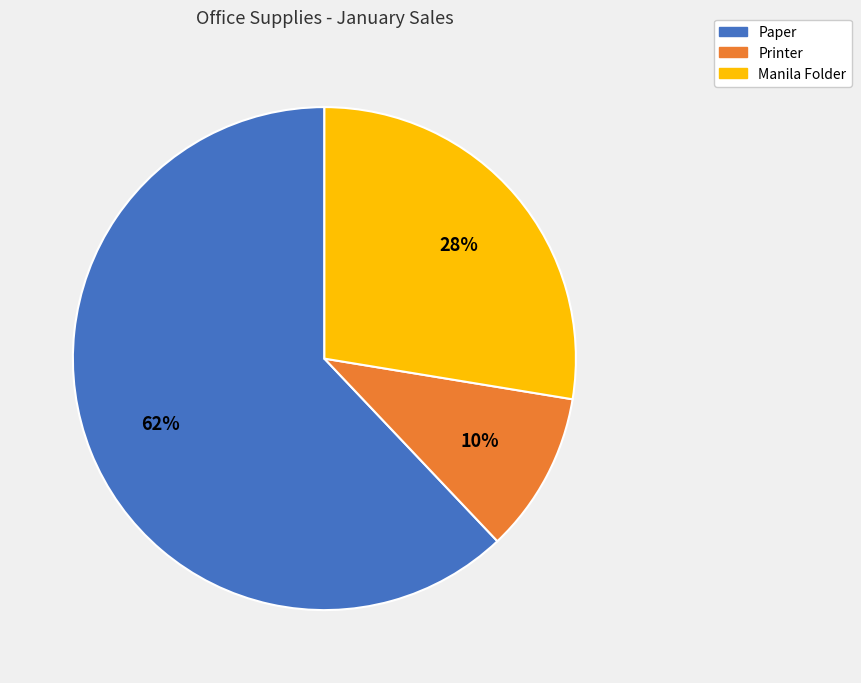

Count the number of slices in the pie.

3